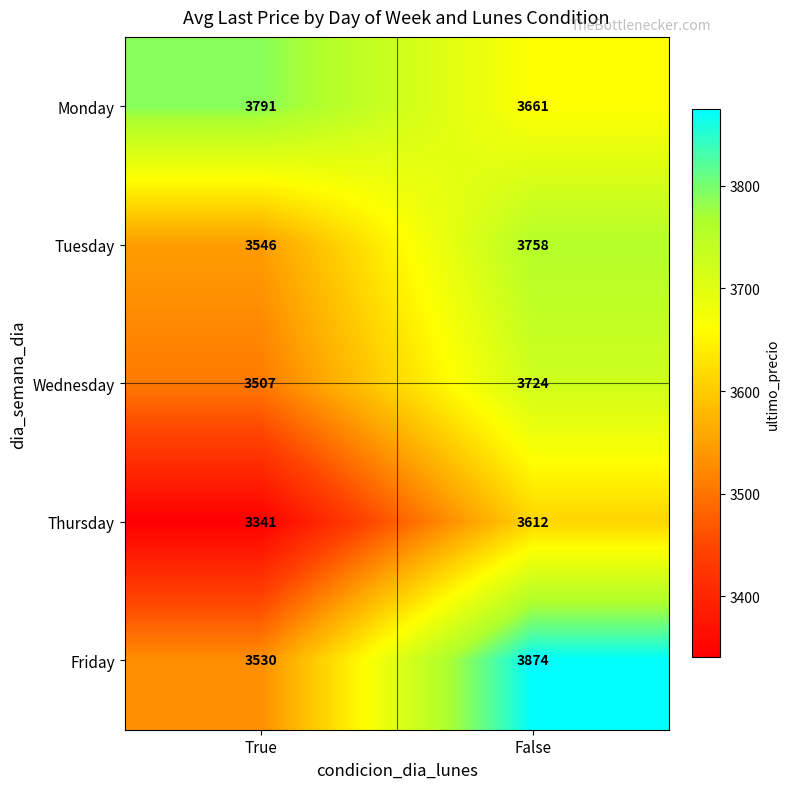

Rank the series by their maximum value, from lowest to highest.

Thursday, Wednesday, Tuesday, Monday, Friday